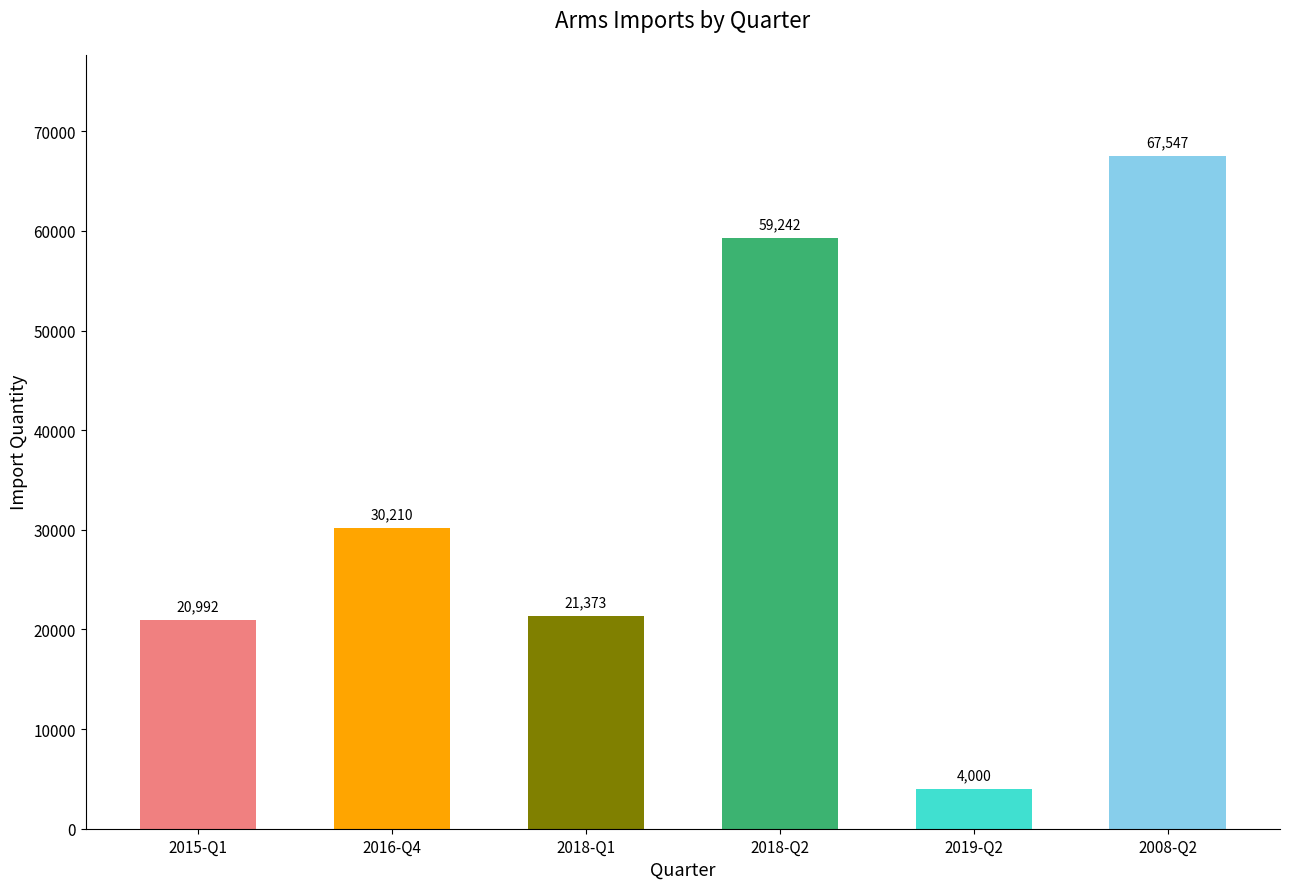

What is the change in value from 2018-Q2 to 2019-Q2?

-55242